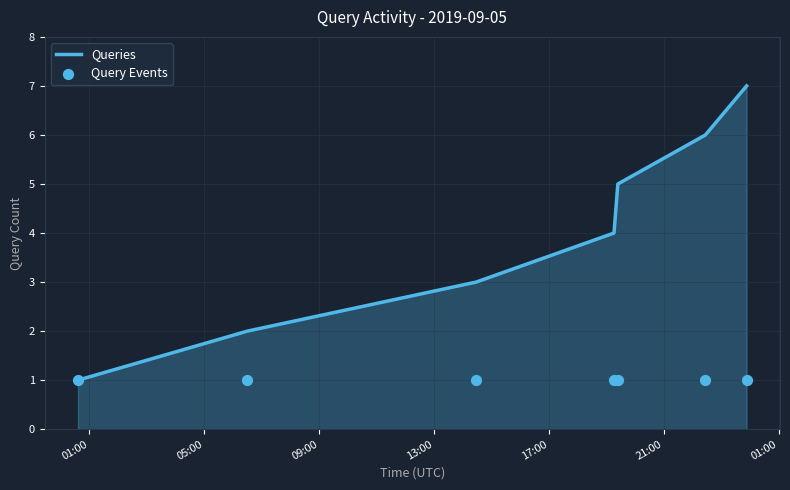

Which series has the largest Y range (max minus min)?

Queries